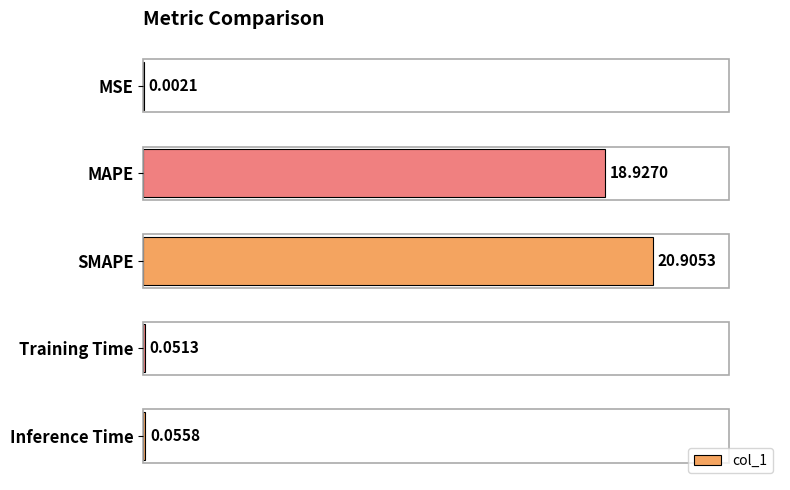

Which has a higher value, Inference Time or Training Time?

Inference Time